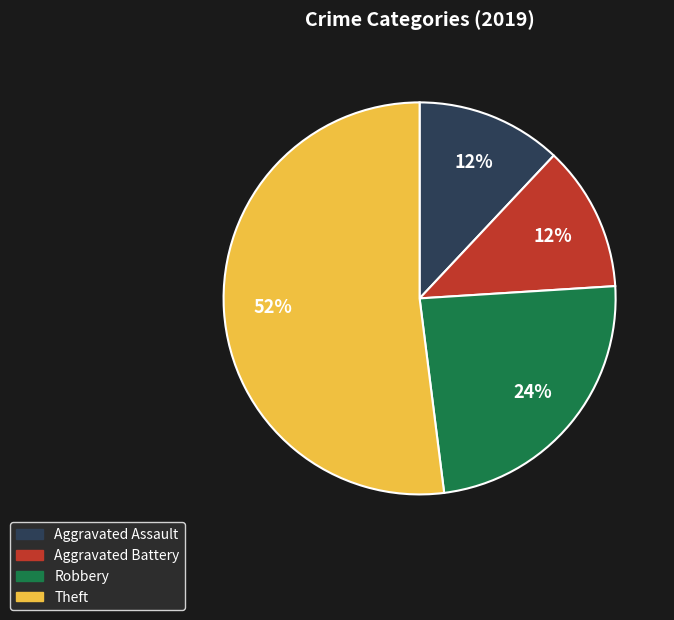

To the nearest percent, what is the combined percentage of Aggravated Battery and Aggravated Assault?

24%